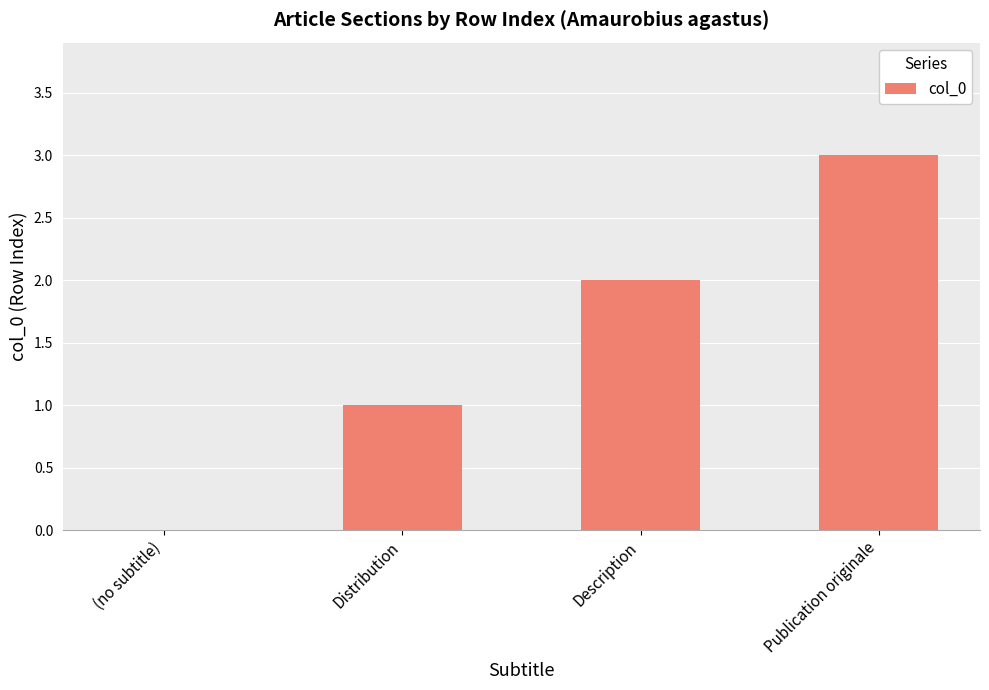

What is the maximum value shown in the chart?

3